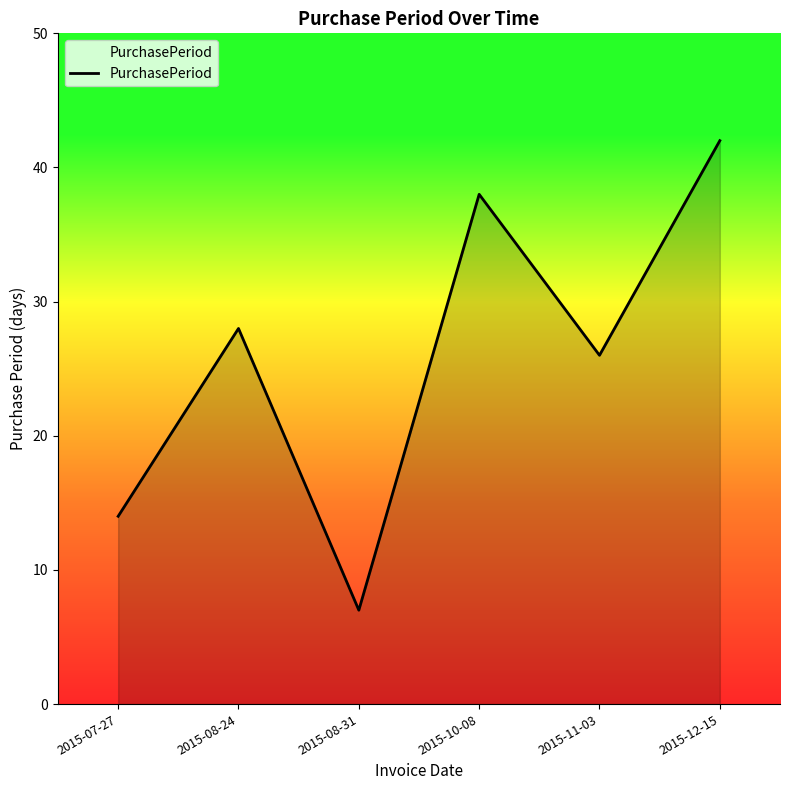

What is the difference between the maximum and minimum values?

35